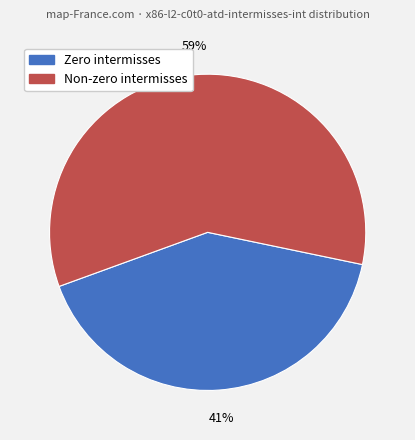

To the nearest percent, what is the average slice percentage?

50%